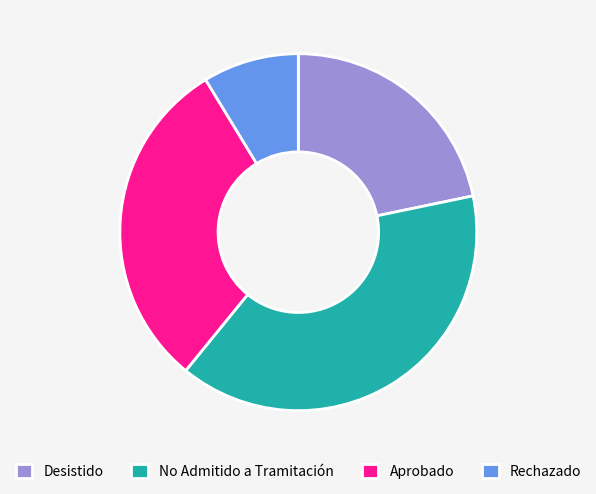

Does any single category account for the majority?

No